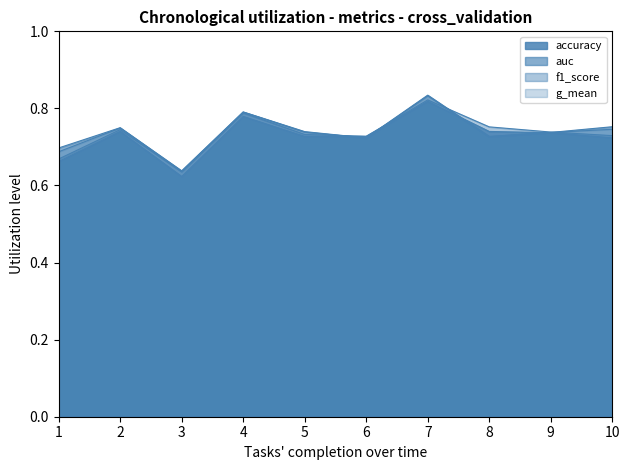

How many lines are shown in the chart?

4